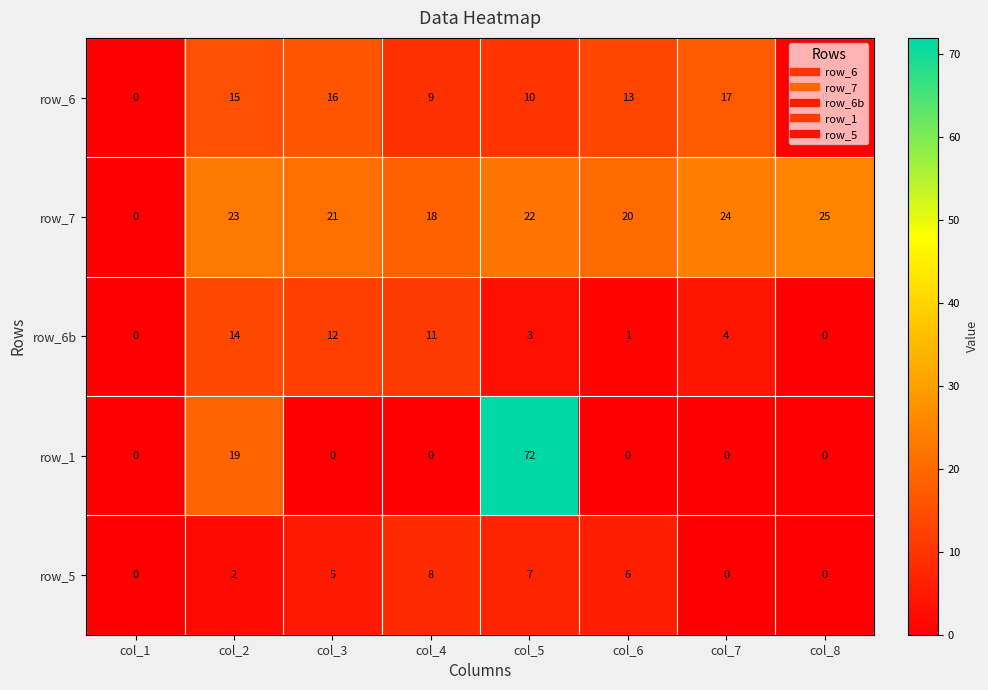

Which series changed the most between col_2 and col_4?

row_1